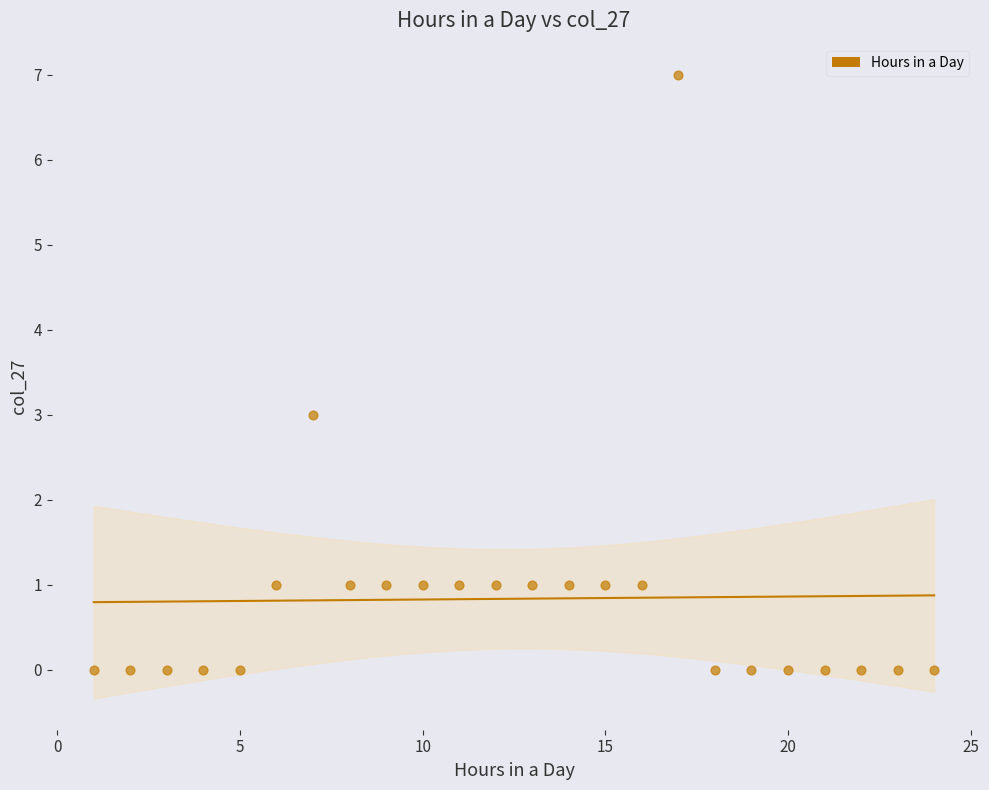

What is the range of X values (max minus min)?

23